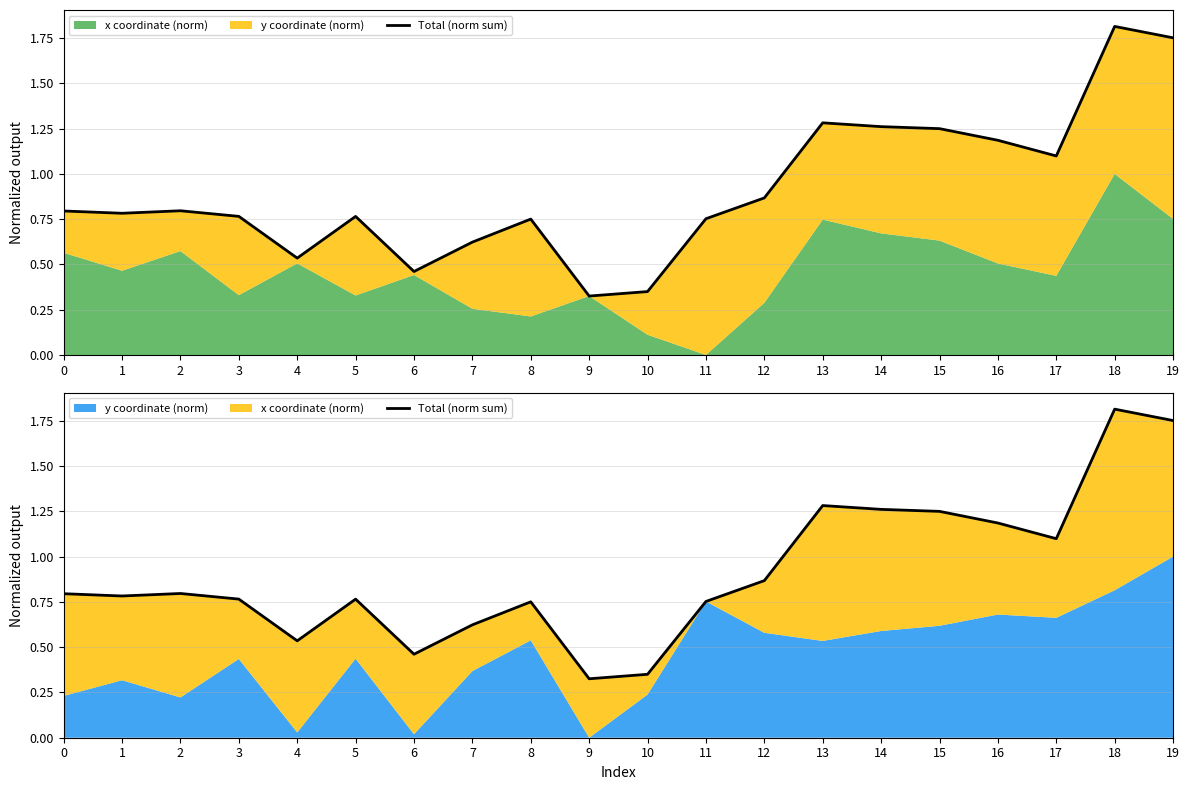

Reading left to right, list all the values displayed in this chart.

0=0.8	1=0.8	2=0.8	3=0.8	4=0.5	5=0.8	6=0.5	7=0.6	8=0.8	9=0.3	10=0.4	11=0.8	12=0.9	13=1.3	14=1.3	15=1.2	16=1.2	17=1.1	18=1.8	19=1.8